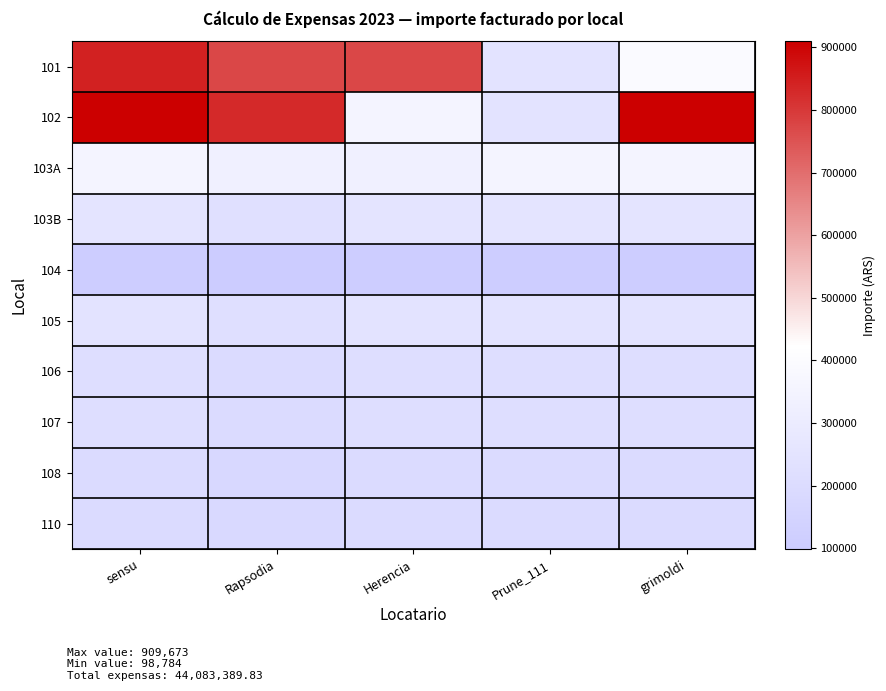

Rank the series by their maximum value, from lowest to highest.

104, 108, 110, 107, 106, 105, 103B, 103A, 101, 102